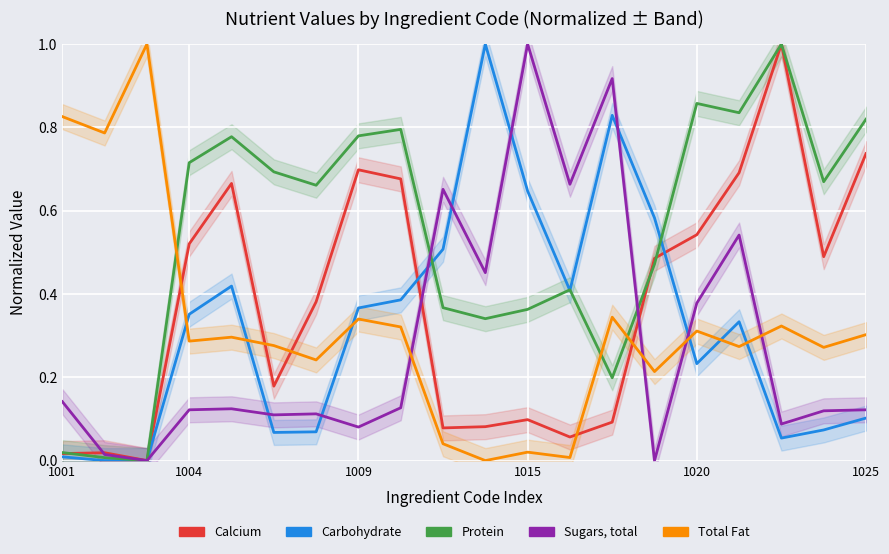

What is the value of the Sugars, total point at the 8th from the left?

0.1